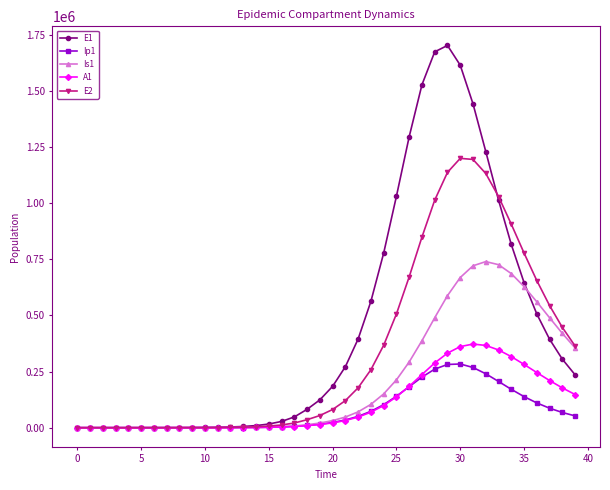

What is the value of the Ip1 point at the 37th from the left?

110259.6